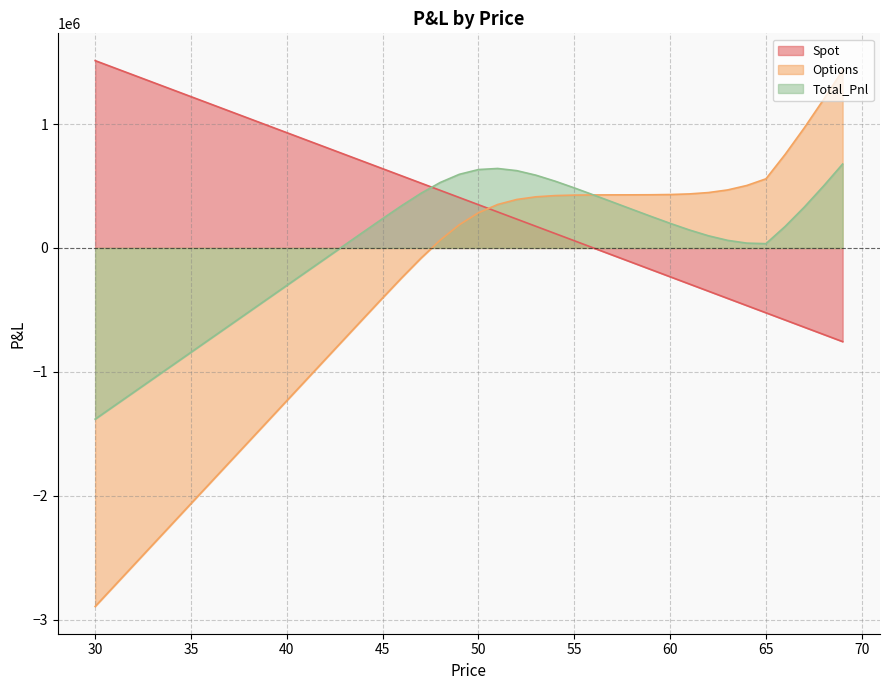

After their last crossing, which series has the higher values: Options or Spot?

Options